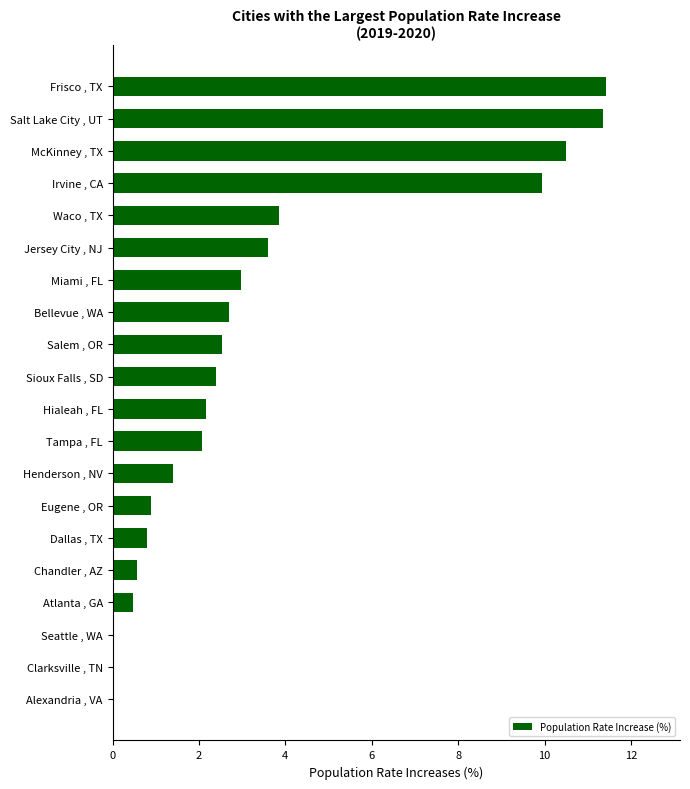

Are the bars horizontal?

Yes